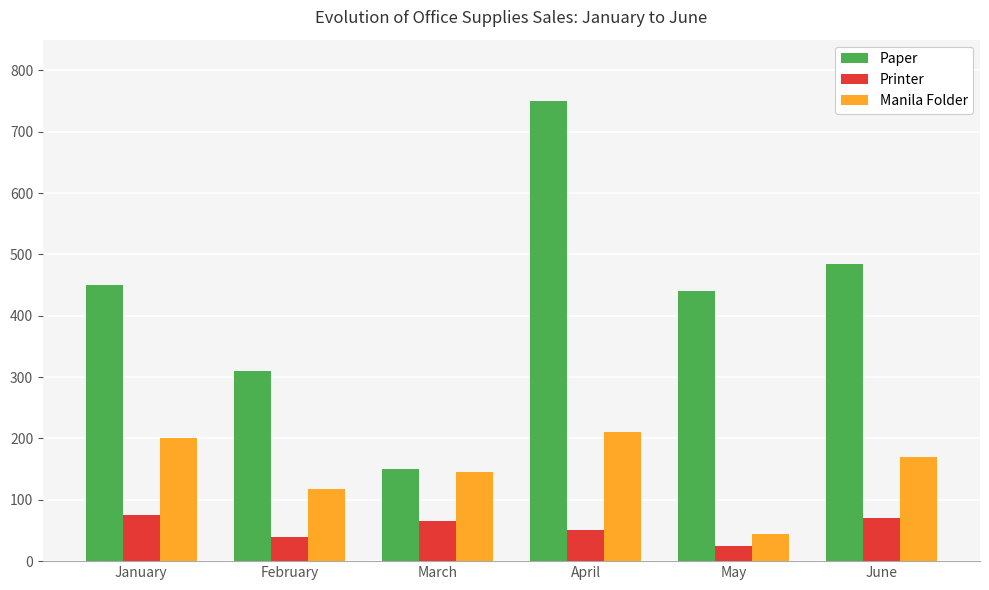

At how many categories does at least one series exceed 45?

6